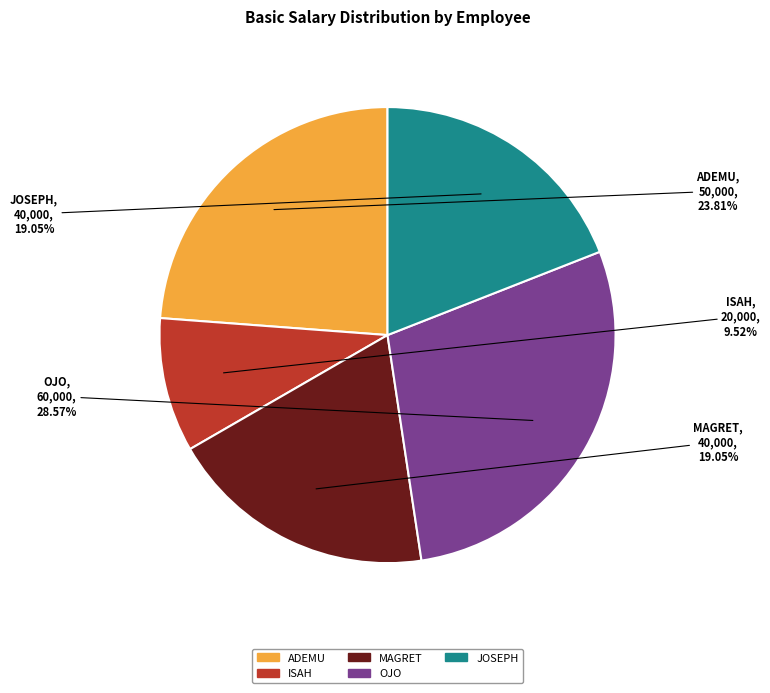

Is there a majority slice in this chart?

No